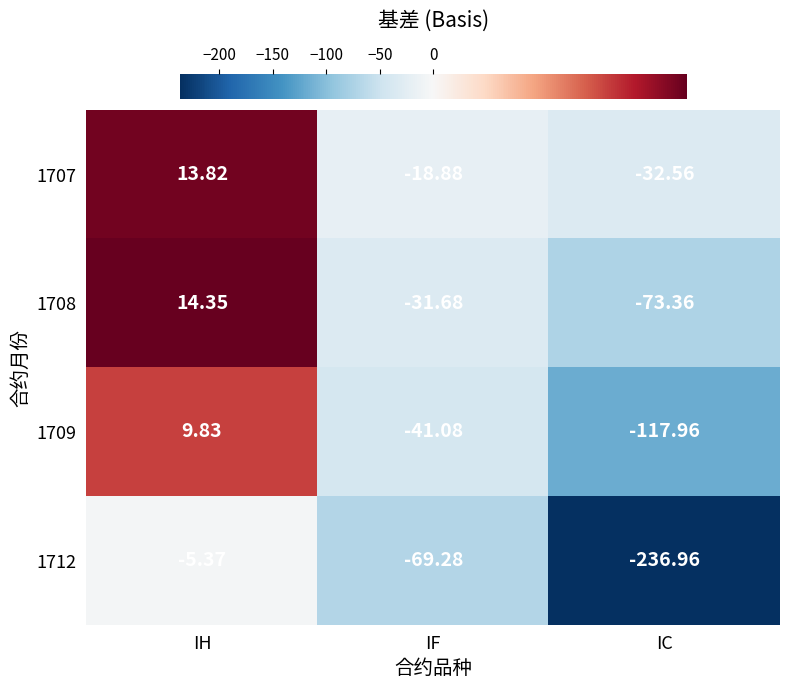

List the labels in order of 1708 value, largest first.

IH, IF, IC